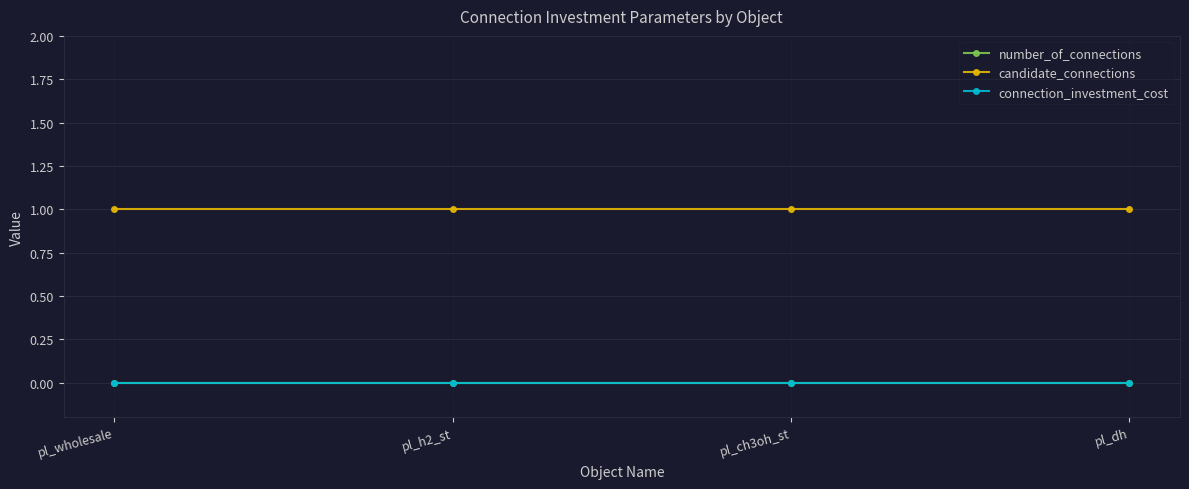

List the series in order of their peak value, lowest first.

number_of_connections, connection_investment_cost, candidate_connections